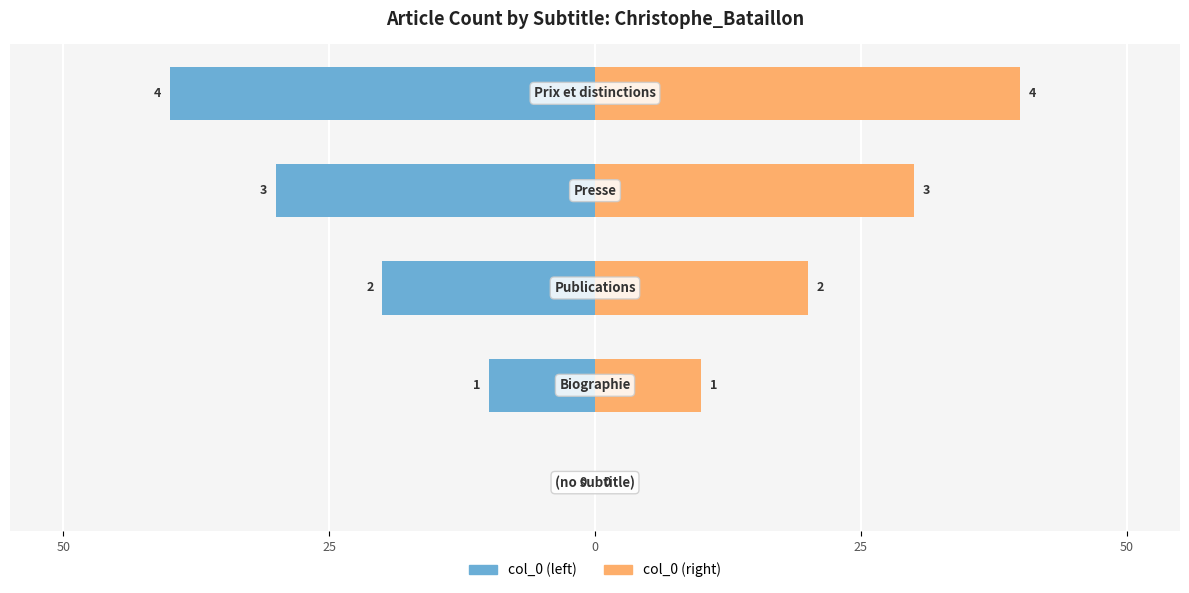

Is it true that col_0 (left) equals 0 at 50?

True